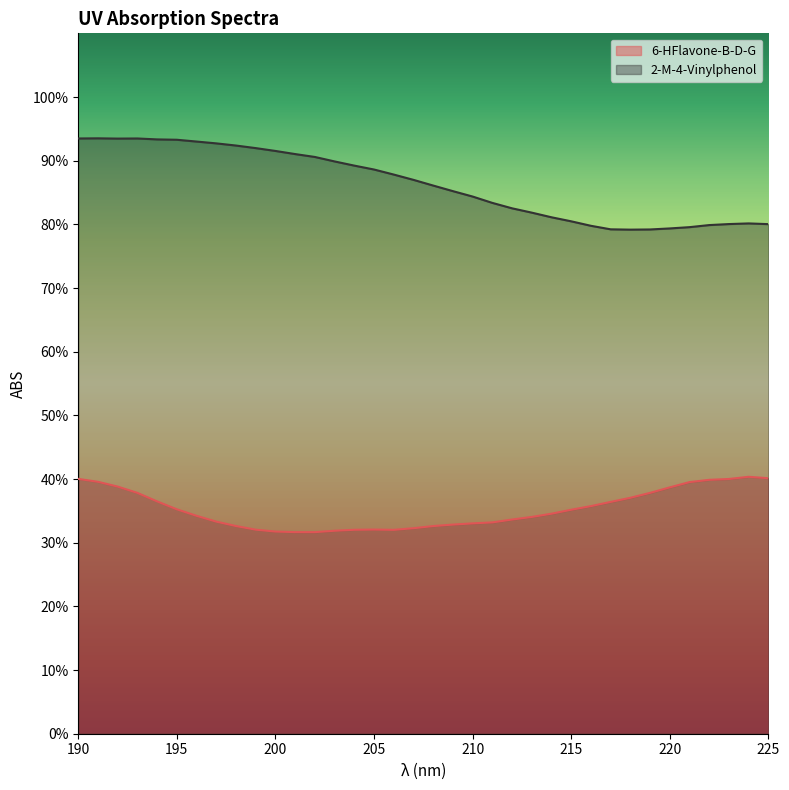

Rank the series by their maximum value, from lowest to highest.

6-HFlavone-B-D-G, 2-M-4-Vinylphenol